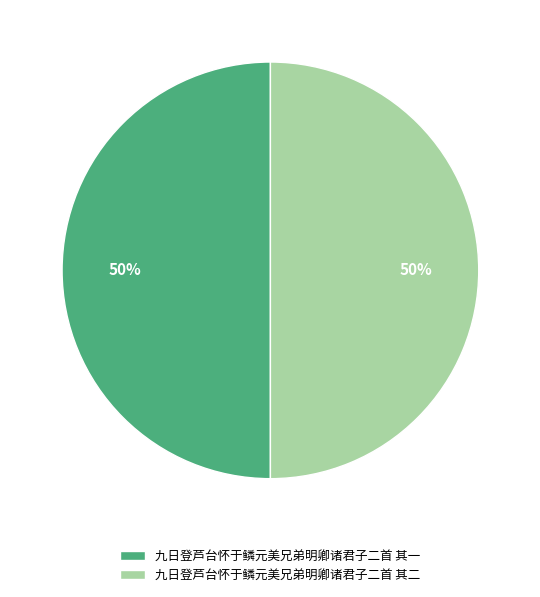

Do 九日登芦台怀于鳞元美兄弟明卿诸君子二首 其一 and 九日登芦台怀于鳞元美兄弟明卿诸君子二首 其二 together represent more than half of the pie?

Yes